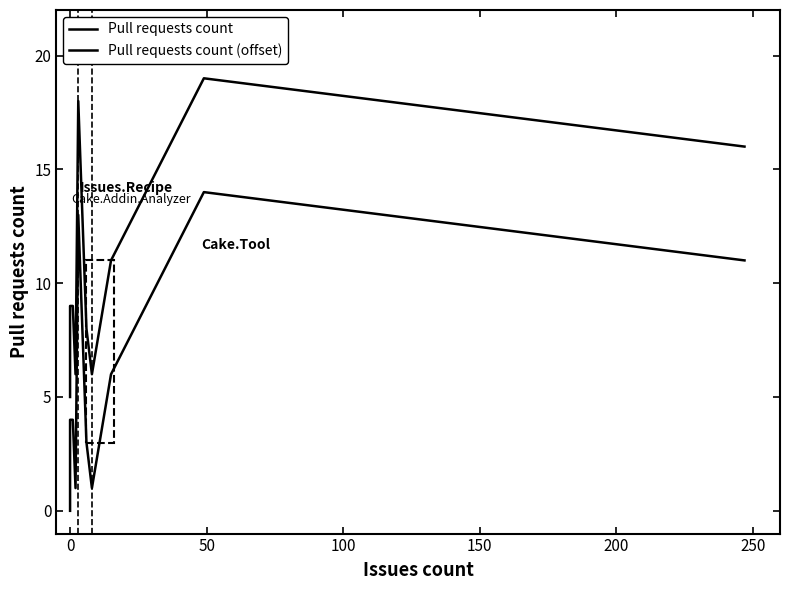

How many positive values does the Pull requests count series have?

9